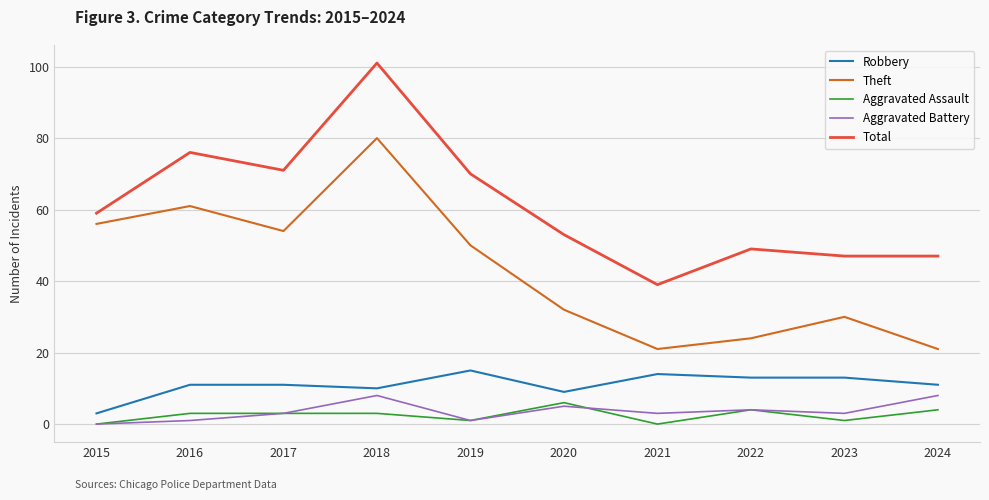

What is the maximum value shown in the chart?

101